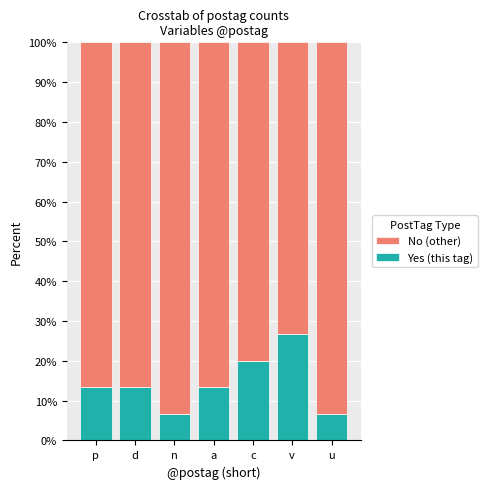

What is the total value across all series at c?

100.0